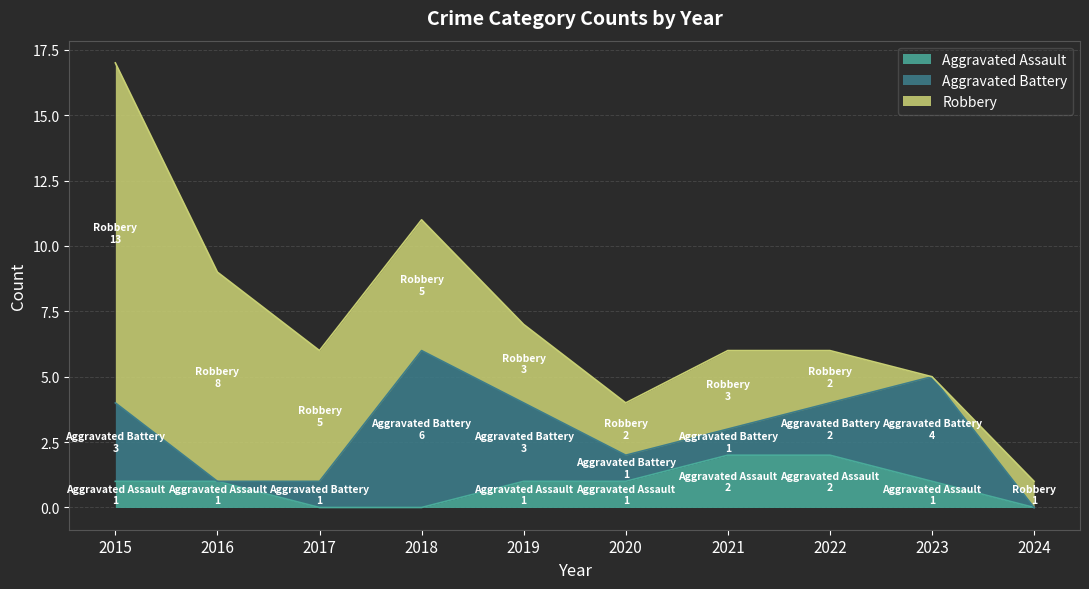

The Robbery series shows 2 at 2018. True or false?

False